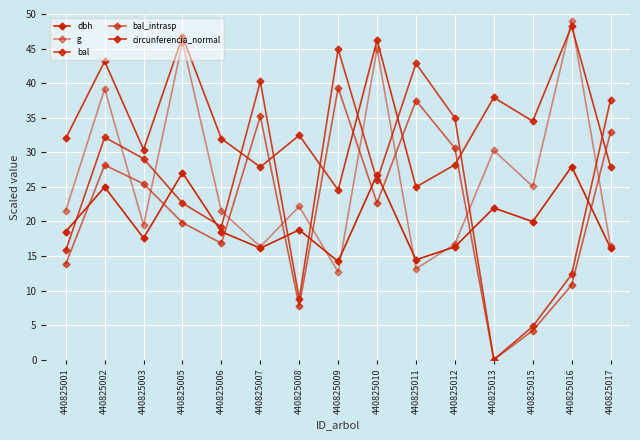

Is this an area chart (filled region under the line)?

No